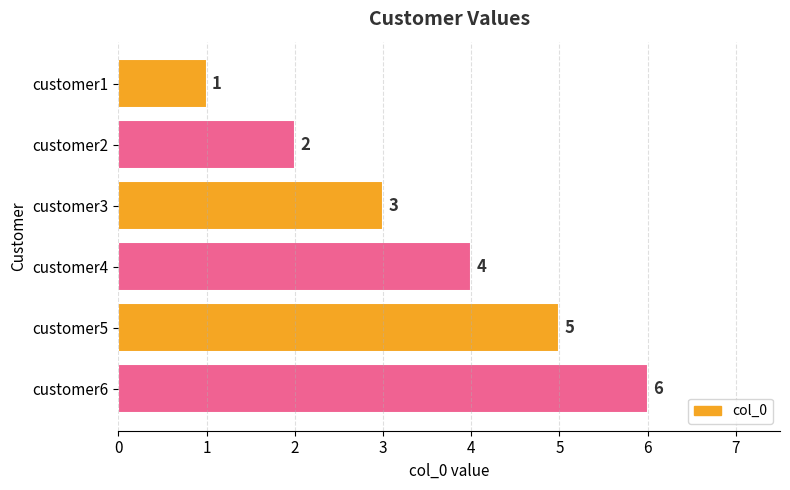

Between customer4 and customer1, which is larger?

customer4